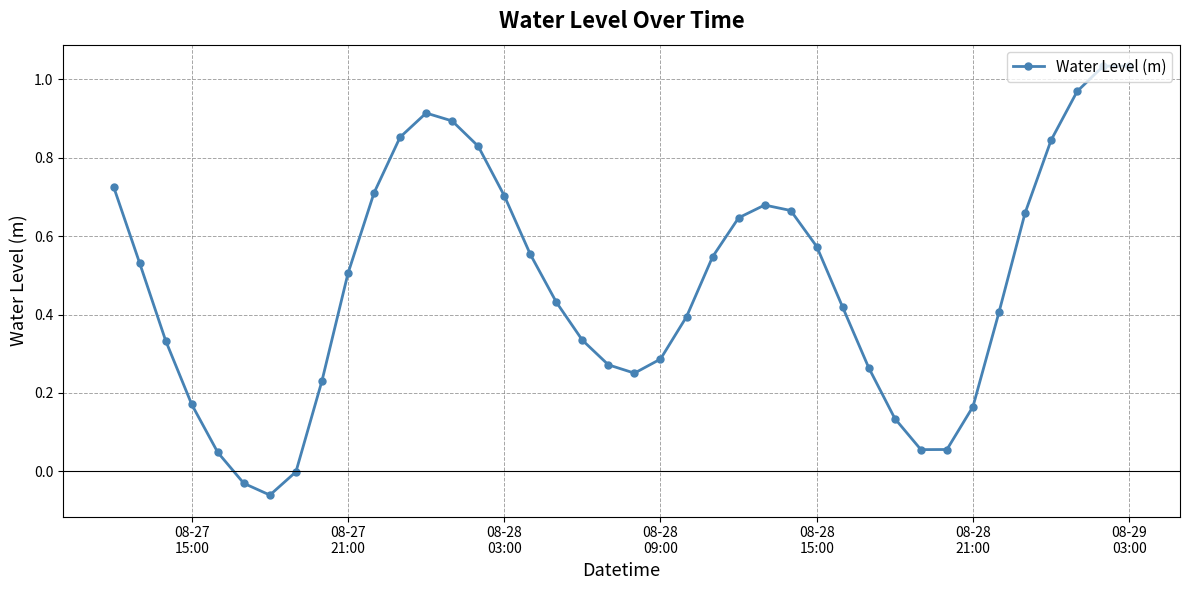

What is the difference between the second highest and minimum values?

1.1